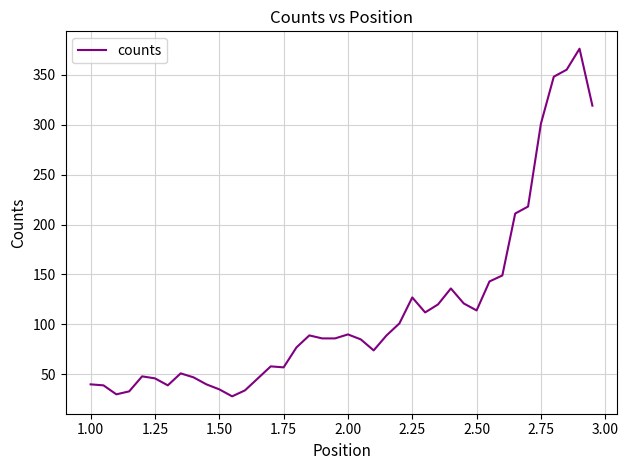

What is the difference between the maximum and minimum values?

348